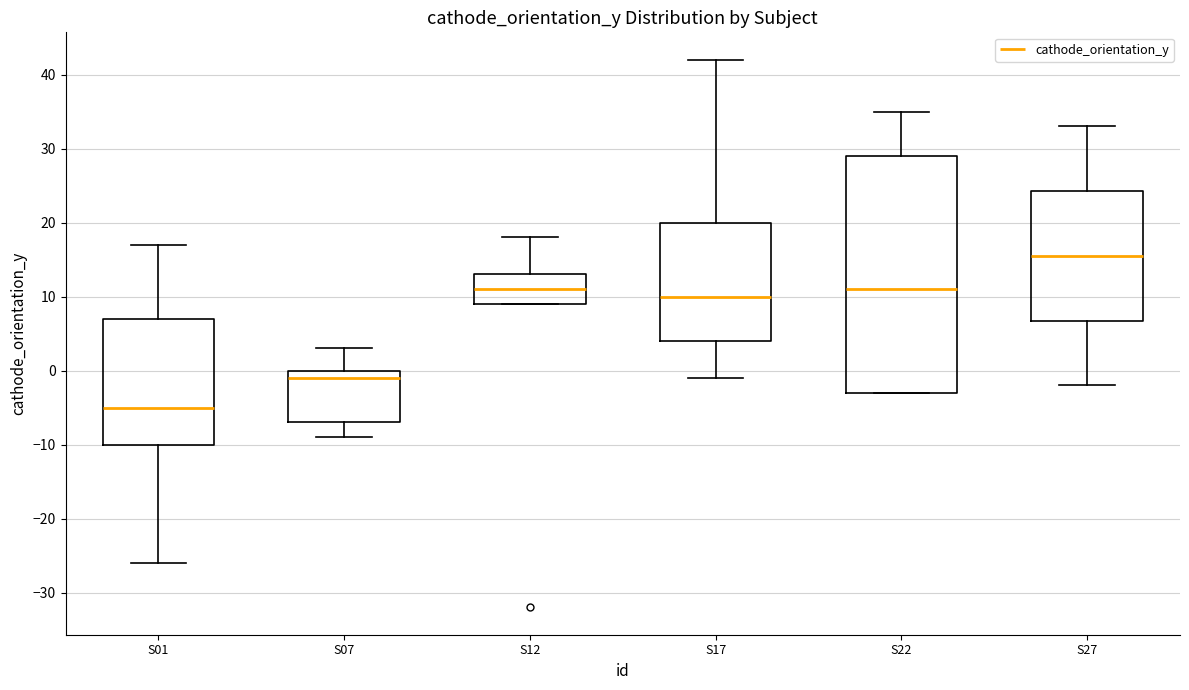

Which box's median line is the highest?

S27